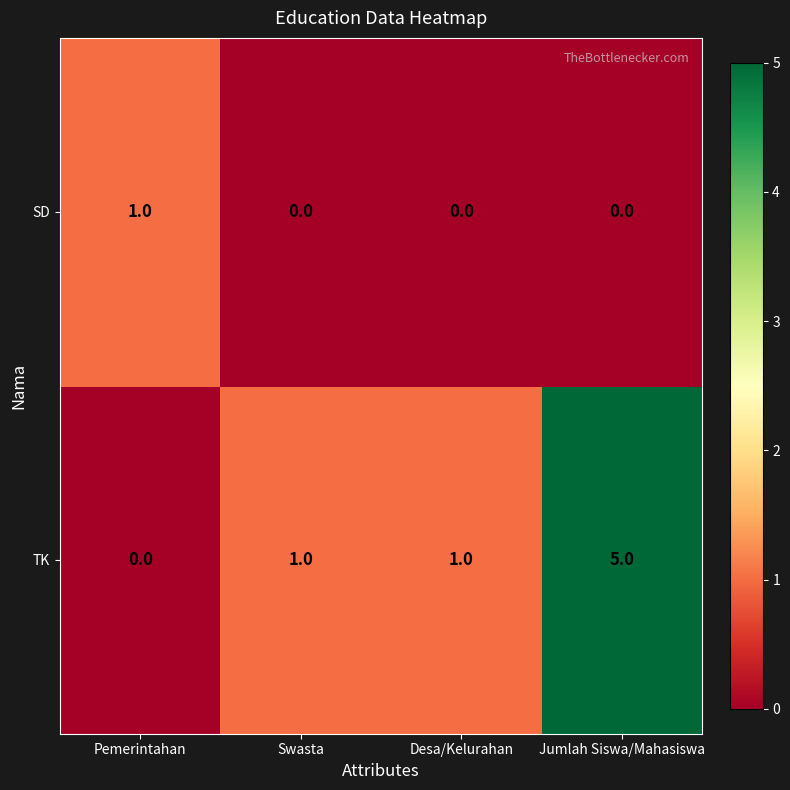

Is it true that SD equals 0 at Desa/Kelurahan?

True